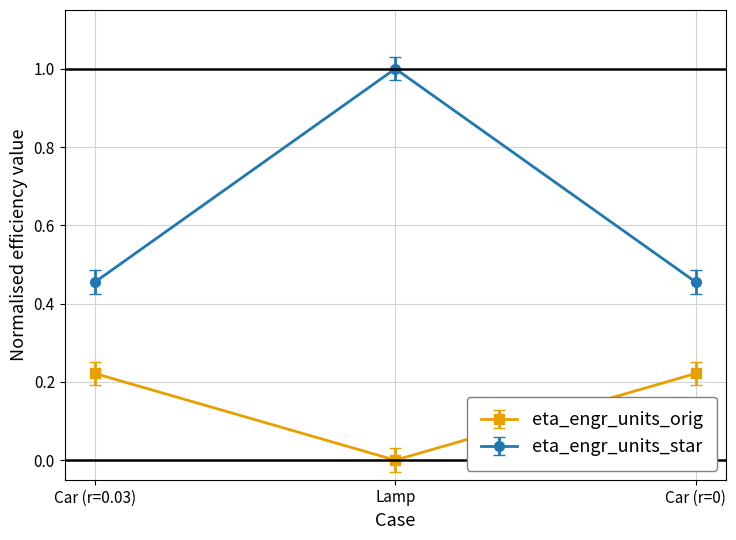

What is the difference between the highest and lowest values at Lamp?

1.0